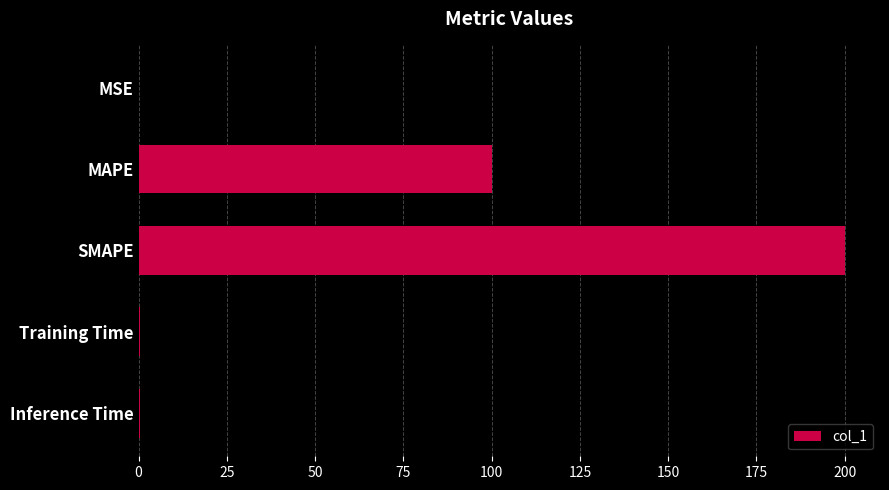

What is the approximate value at MAPE?

100.0